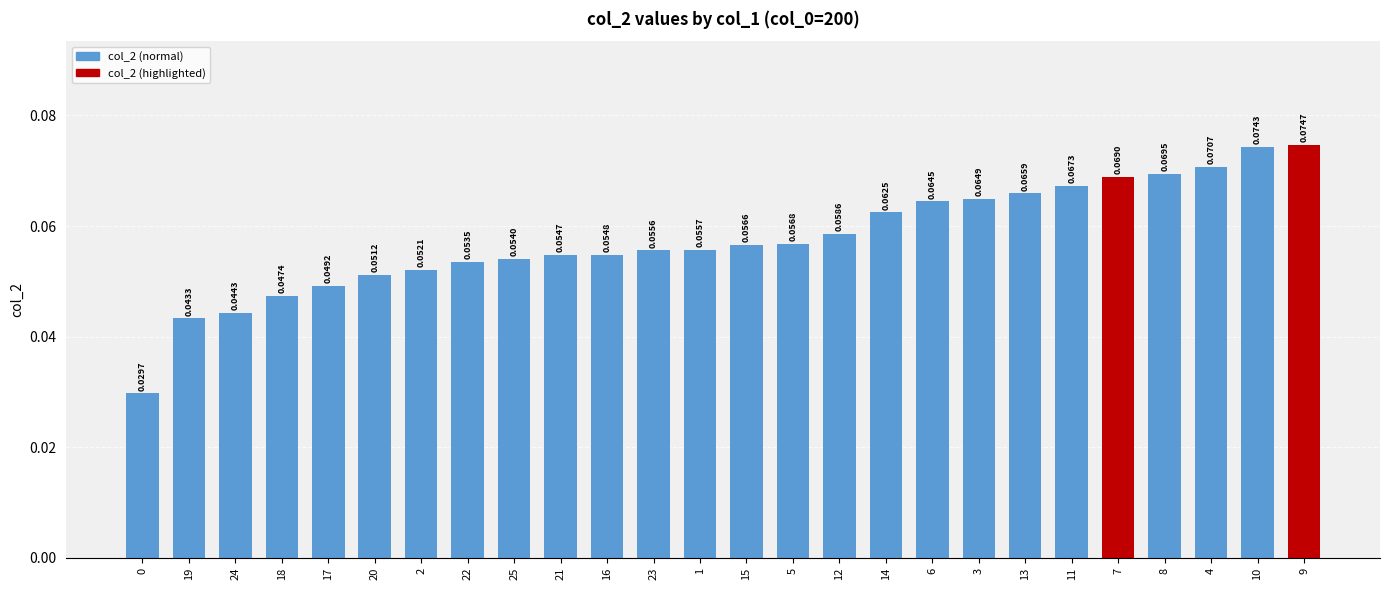

What is the sum of all values?

1.5